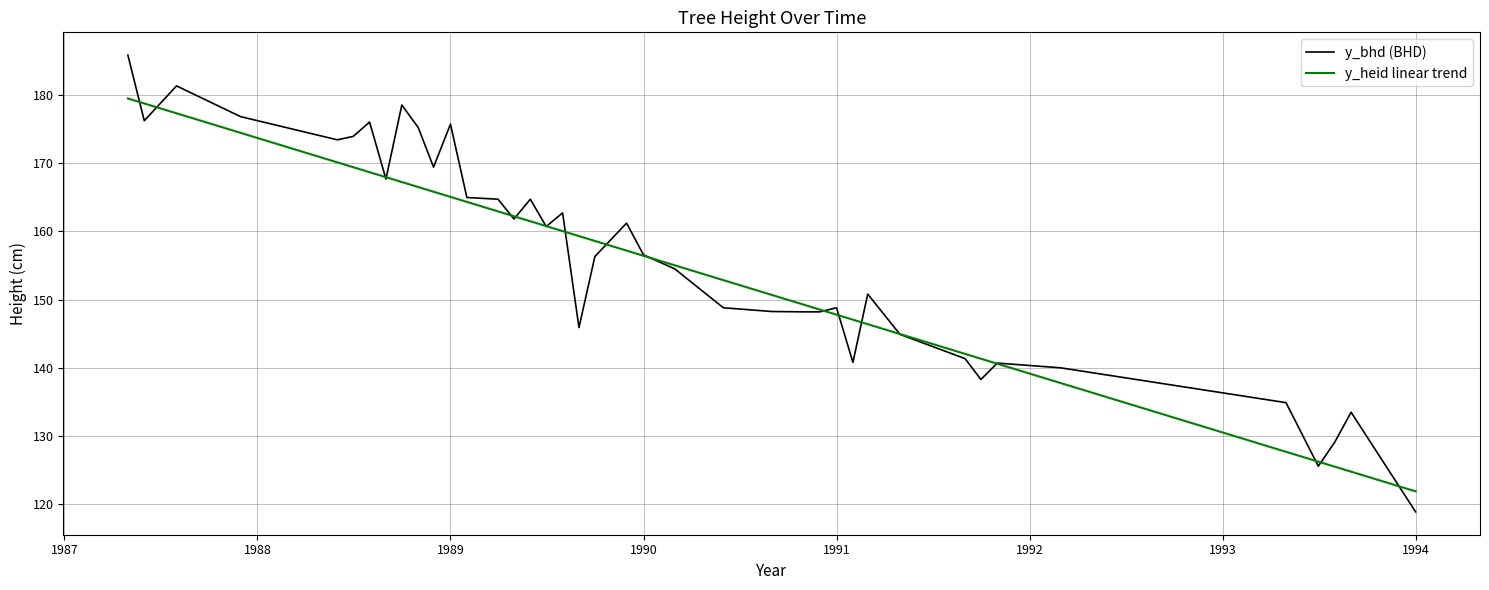

Rank the series by their maximum value, from highest to lowest.

y_bhd (BHD), y_heid linear trend